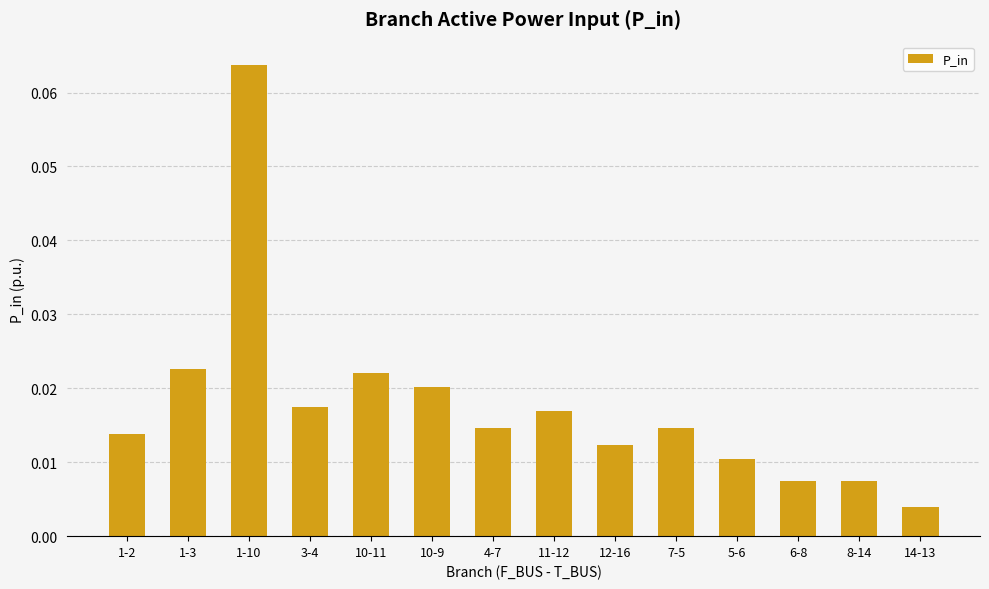

At which label is the value closest to 0?

14-13